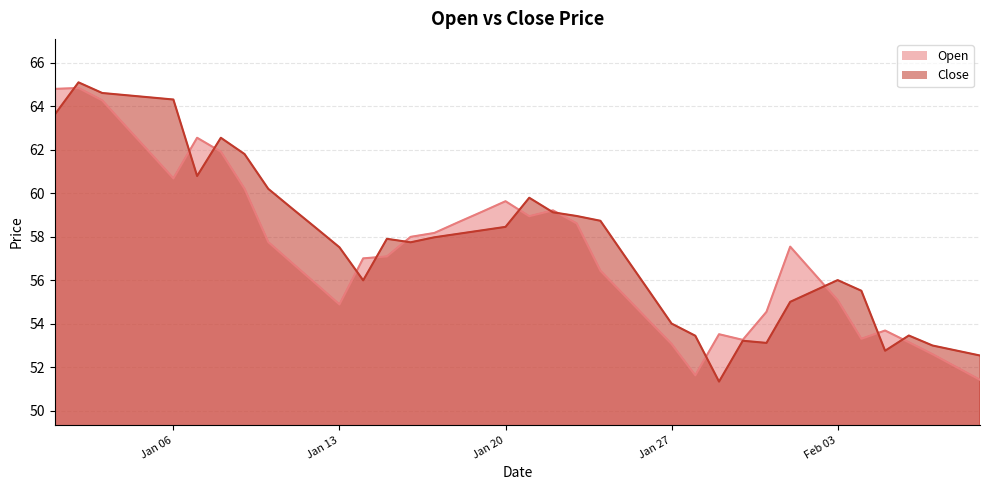

Between which two adjacent categories do Close and Open first intersect?

2025-01-01 and 2025-01-02